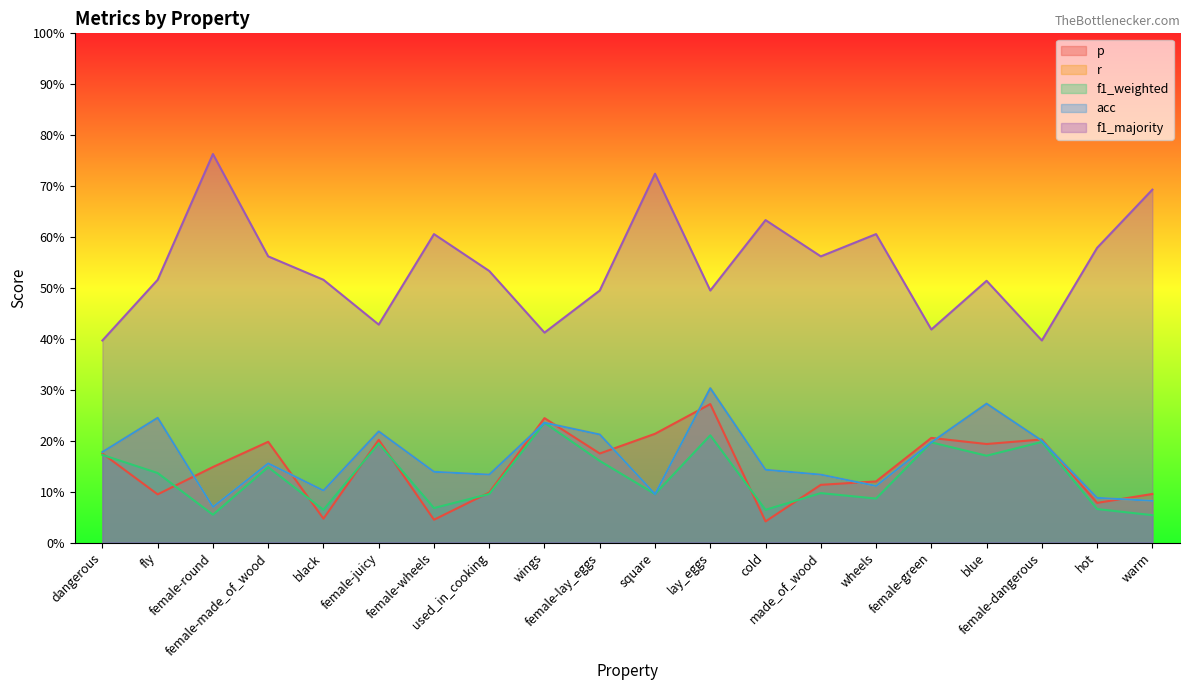

Where is the first local maximum for f1_majority?

female-round